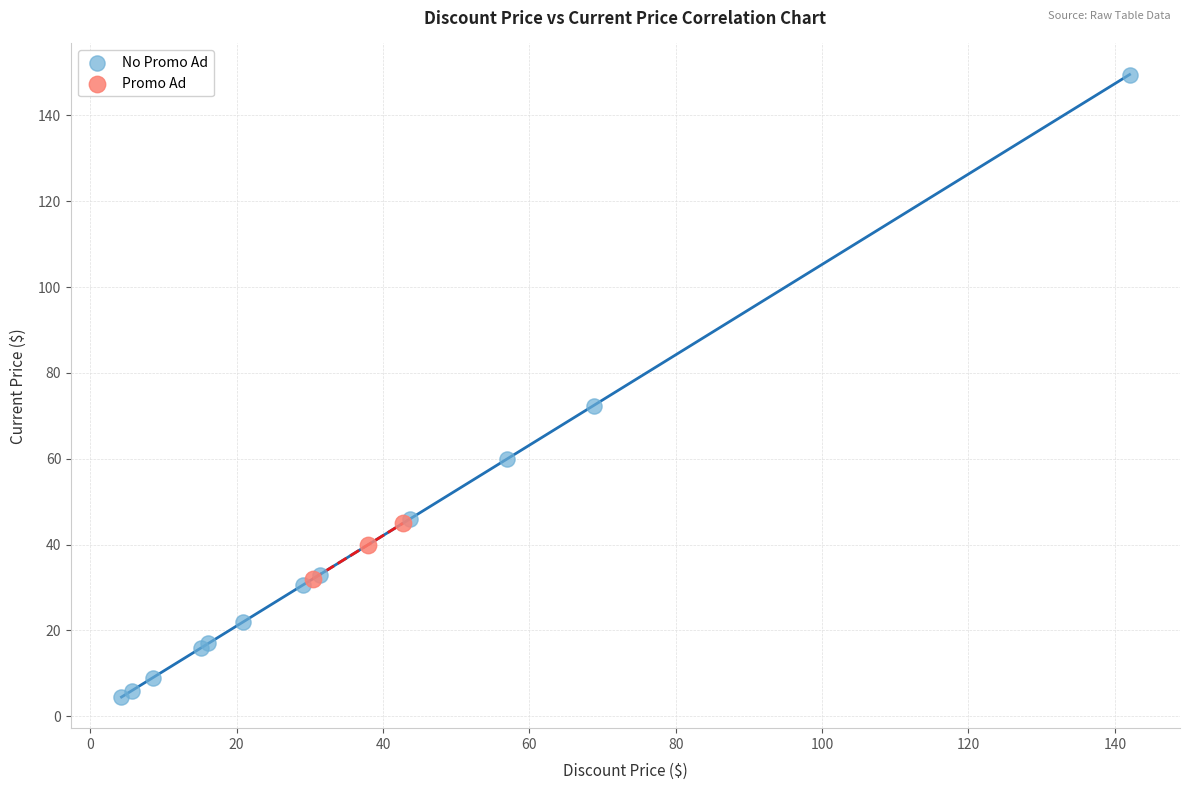

Which series has the largest Y range (max minus min)?

No Promo Ad